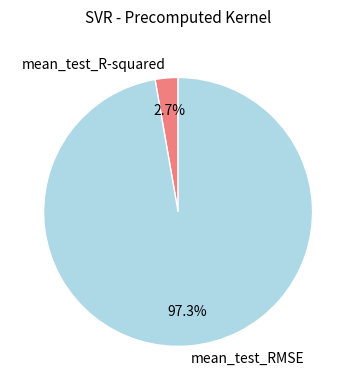

True or false: mean_test_RMSE accounts for 90% of the total.

False